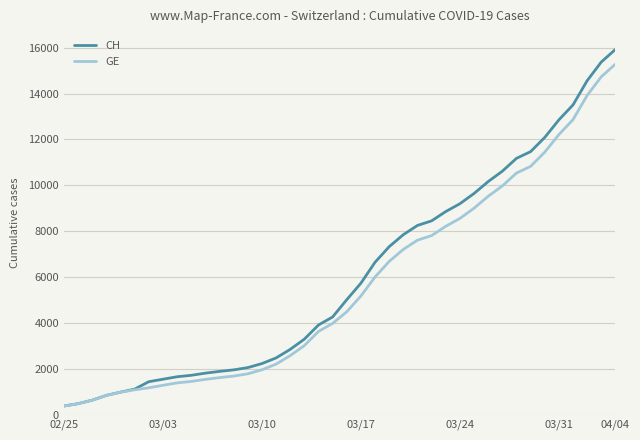

What is the maximum value for CH?

15926